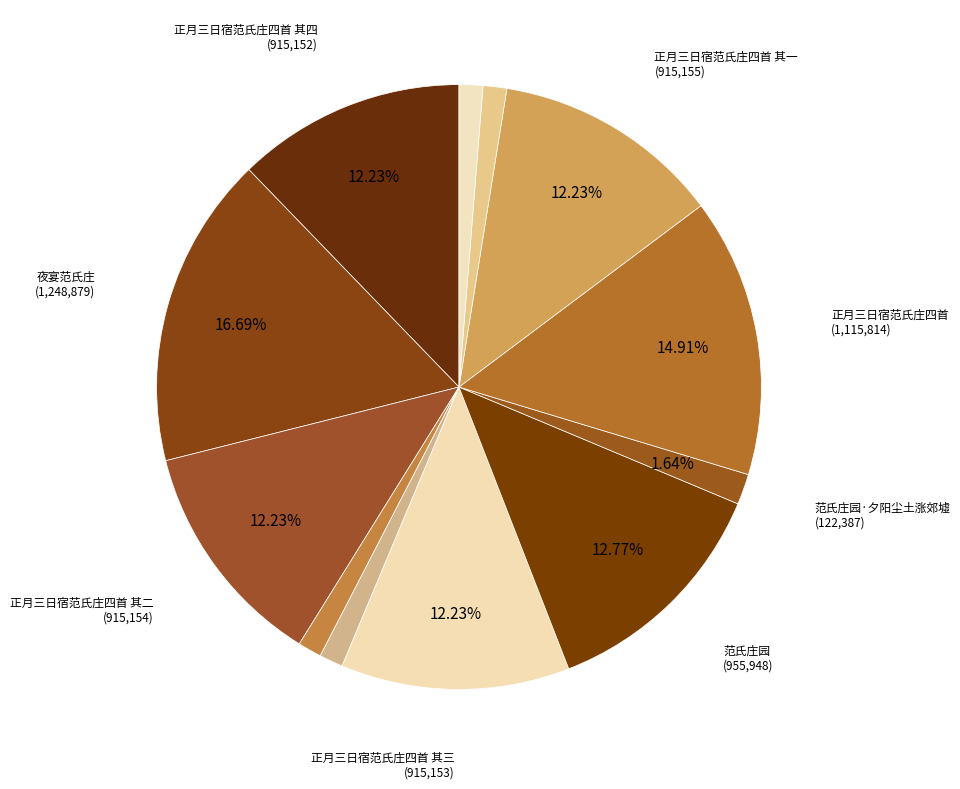

How many segments does this pie chart have?

12